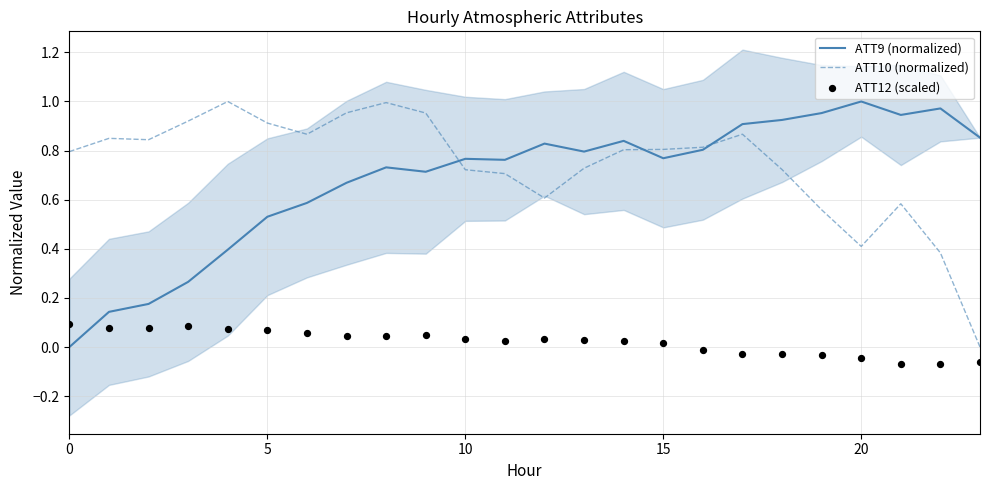

What are all the series names shown in the legend?

ATT9 (normalized), ATT10 (normalized), ATT12 (scaled)